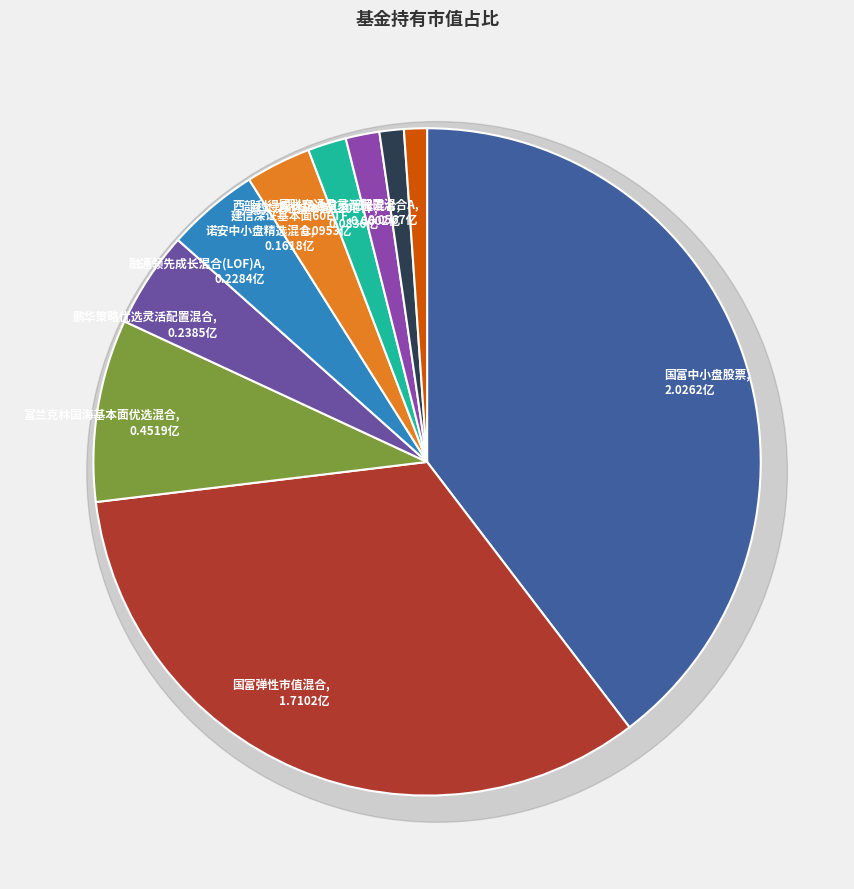

True or false: 嘉实深证基本面120ETF accounts for 2% of the total.

True